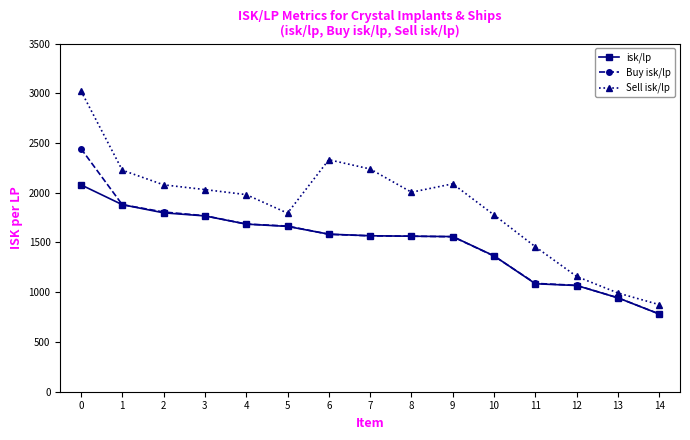

What is the smallest value displayed?

780.7